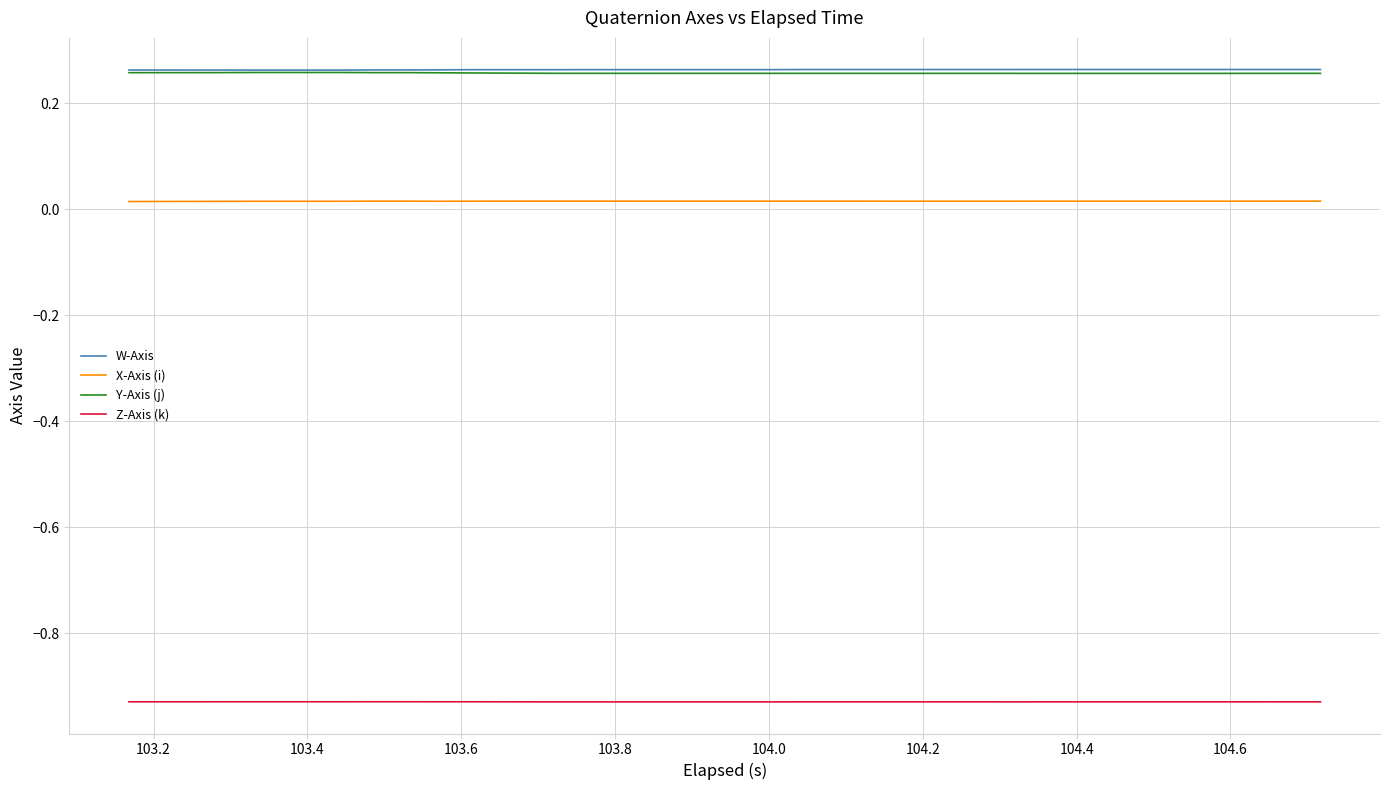

True or false: X-Axis (i) and Z-Axis (k) cross at least once.

False